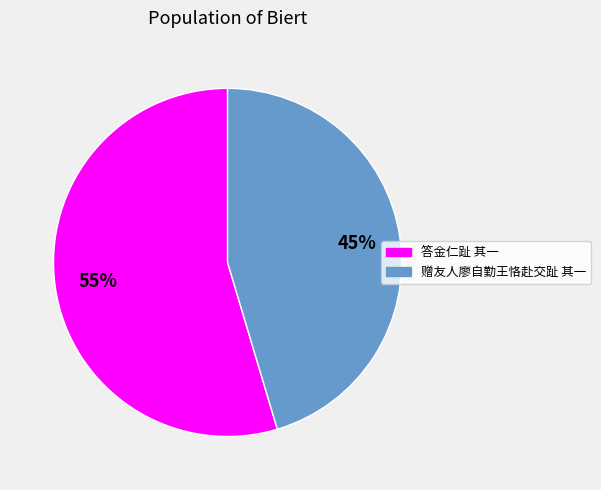

To the nearest percent, what percentage of the pie is 赠友人廖自勤王恪赴交趾 其一?

45%